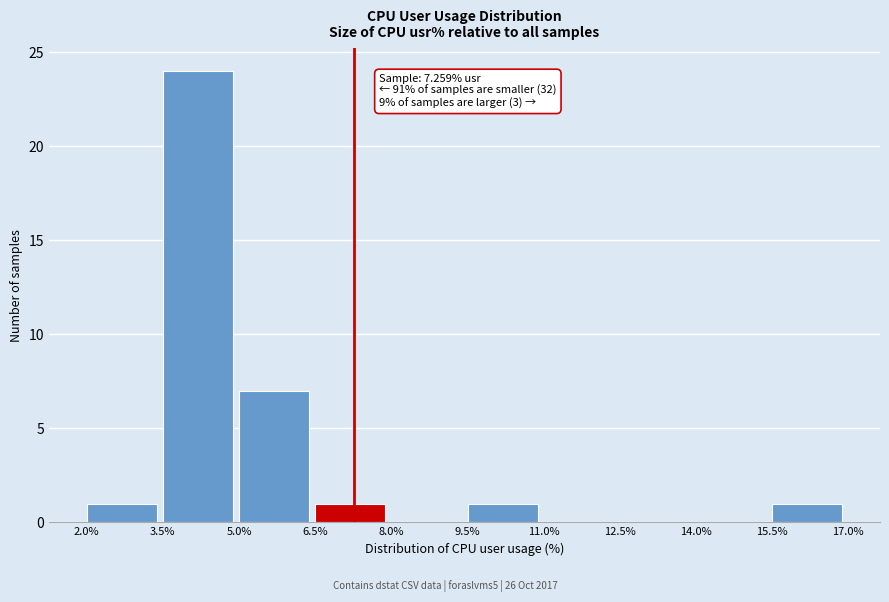

Which range on the x-axis has the tallest bar?

3.5% to 5.0%